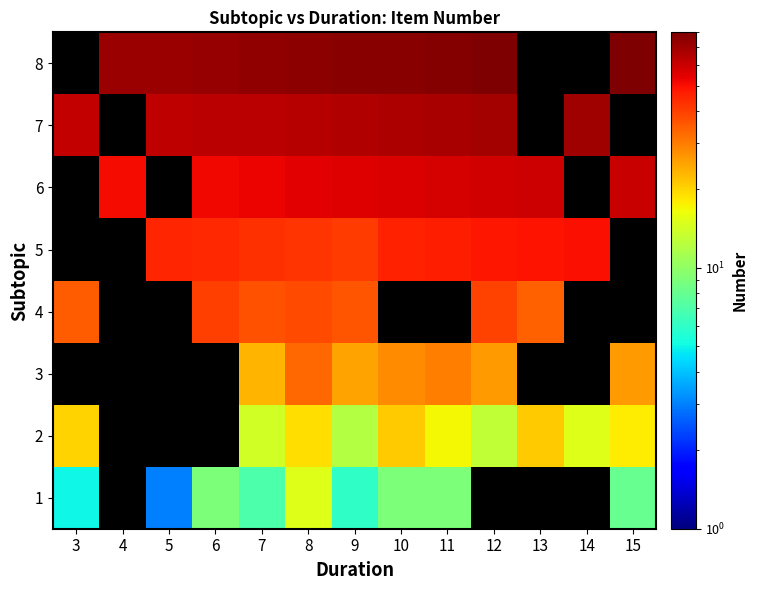

At which category is the sum across all series the highest?

8